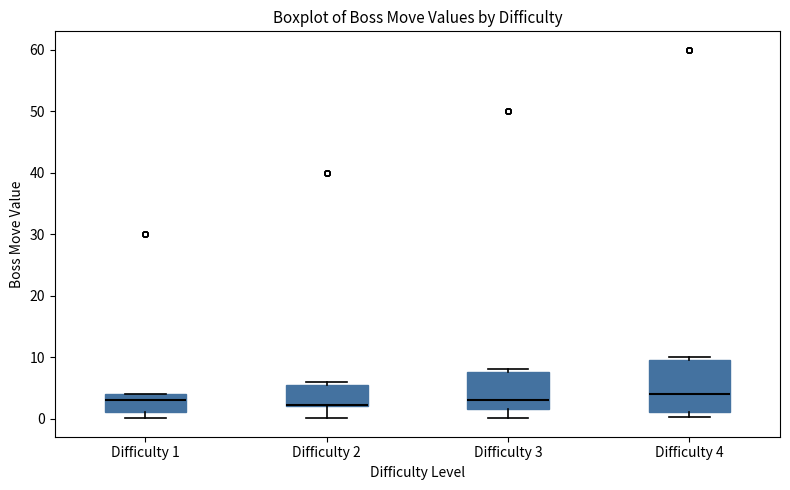

Reading left to right, transcribe this box plot: for each box, give where its median line is, the range the box spans, and where its two whiskers end, as read against the y-axis. The values are not printed on the chart, so give them approximately, as read against the axis.

Difficulty 1: median 3, box 1 to 4, whiskers 0 to 4
Difficulty 2: median 2 (drawn on the box's lower edge), box 2 to 6, whiskers 0 to 6 (just above the box's upper edge)
Difficulty 3: median 3, box 2 to 8, whiskers 0 to 8 (just above the box's upper edge)
Difficulty 4: median 4, box 1 to 10, whiskers 0 to 10 (just above the box's upper edge)